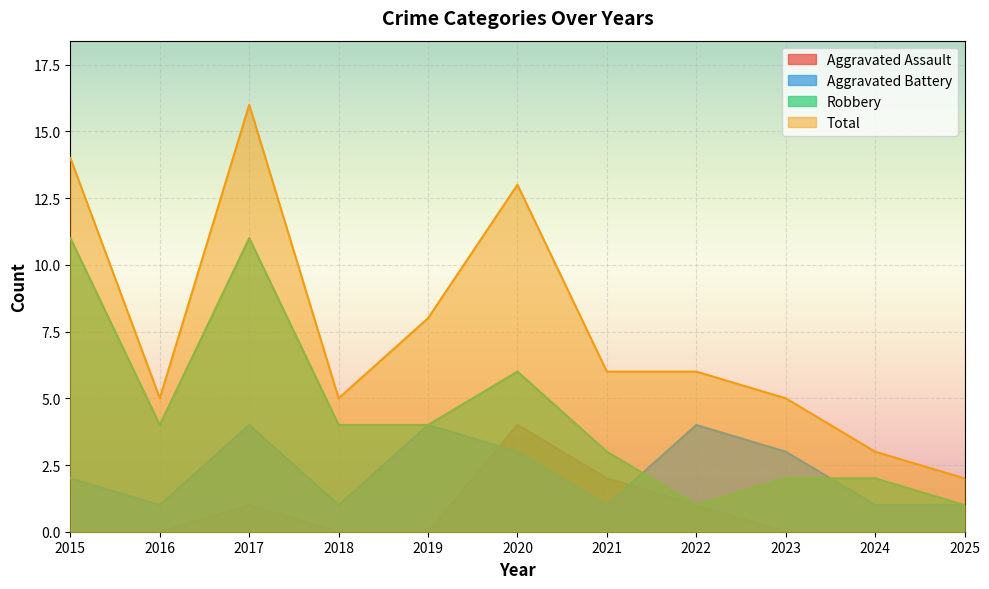

The value of Total at 2019 is 8. True or false?

True